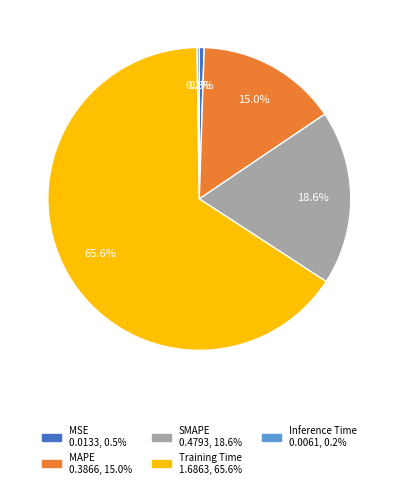

What percentage is NOT represented by SMAPE?

81.4%